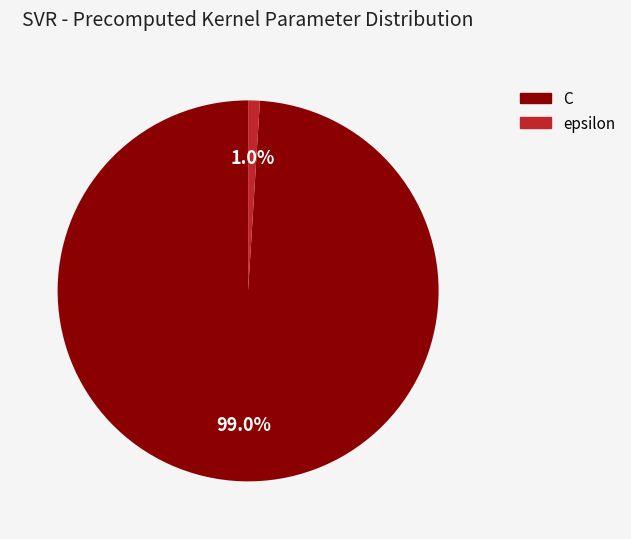

Rank the categories by value from highest to lowest.

C, epsilon